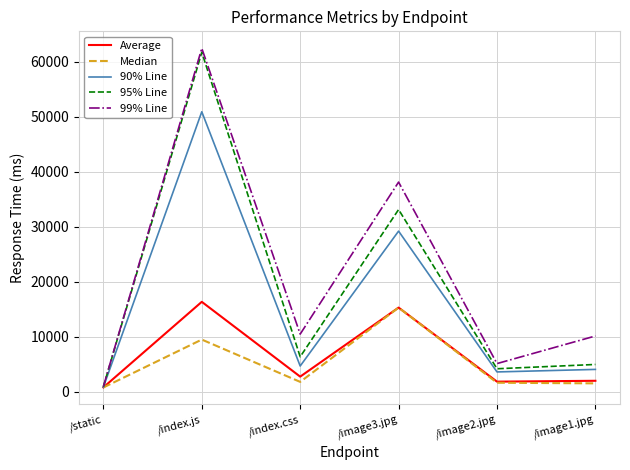

Which series changed the most between /index.js and /image3.jpg?

95% Line